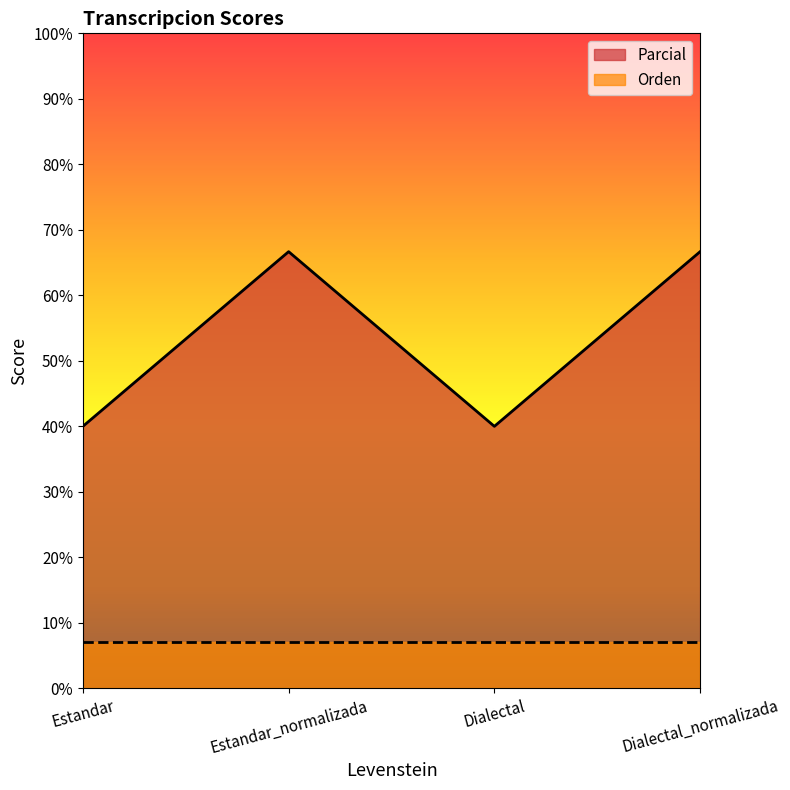

List the labels in order of value, smallest first.

Estandar, Dialectal, Estandar_normalizada, Dialectal_normalizada